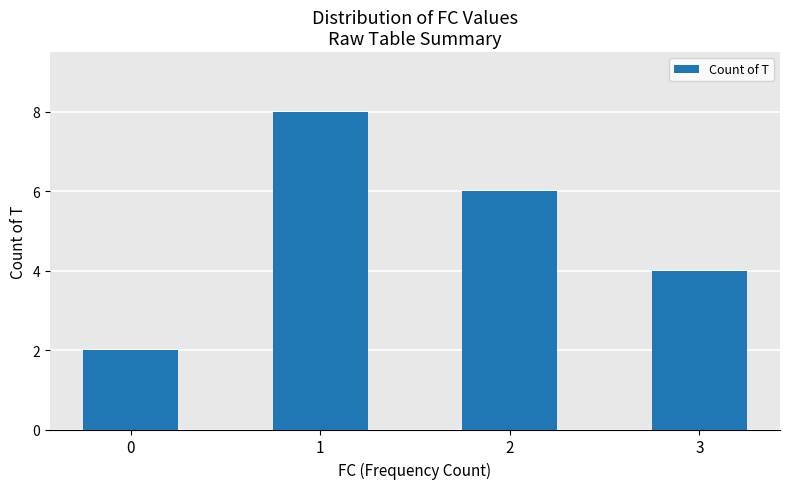

Does the chart contain any negative values?

No